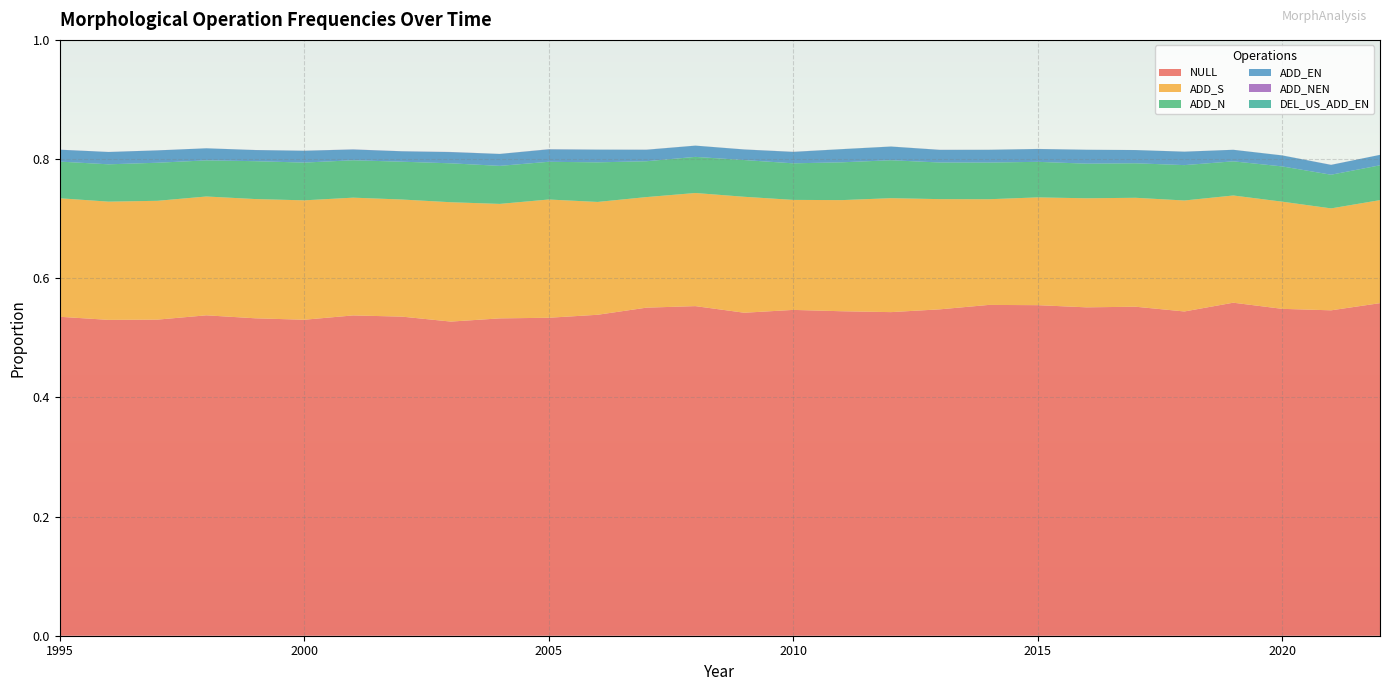

Reading left to right, extract all data points from this chart.

NULL: 0.5	0.5	0.5	0.5	0.5	0.5	0.5	0.5	0.5	0.5	0.5	0.5	0.6	0.6	0.5	0.5	0.5	0.5	0.5	0.6	0.6	0.6	0.6	0.5	0.6	0.5	0.5	0.6
ADD_S: 0.2	0.2	0.2	0.2	0.2	0.2	0.2	0.2	0.2	0.2	0.2	0.2	0.2	0.2	0.2	0.2	0.2	0.2	0.2	0.2	0.2	0.2	0.2	0.2	0.2	0.2	0.2	0.2
ADD_N: 0.1	0.1	0.1	0.1	0.1	0.1	0.1	0.1	0.1	0.1	0.1	0.1	0.1	0.1	0.1	0.1	0.1	0.1	0.1	0.1	0.1	0.1	0.1	0.1	0.1	0.1	0.1	0.1
ADD_EN: 0.0	0.0	0.0	0.0	0.0	0.0	0.0	0.0	0.0	0.0	0.0	0.0	0.0	0.0	0.0	0.0	0.0	0.0	0.0	0.0	0.0	0.0	0.0	0.0	0.0	0.0	0.0	0.0
ADD_NEN: 0.0	0.0	0.0	0.0	0.0	0.0	0.0	0.0	0.0	0.0	0.0	0.0	0.0	0.0	0.0	0.0	0.0	0.0	0.0	0.0	0.0	0.0	0.0	0.0	0.0	0.0	0.0	0.0
DEL_US_ADD_EN: 0.0	0.0	0.0	0.0	0.0	0.0	0.0	0.0	0.0	0.0	0.0	0.0	0.0	0.0	0.0	0.0	0.0	0.0	0.0	0.0	0.0	0.0	0.0	0.0	0.0	0.0	0.0	0.0